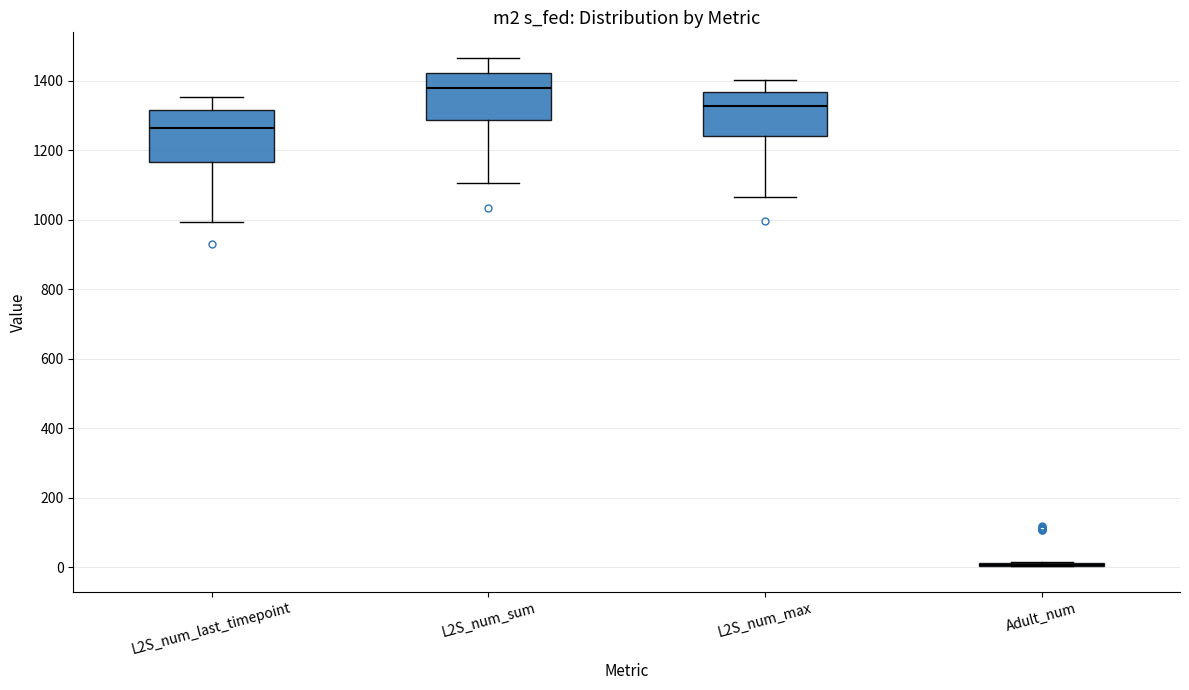

Reading left to right, read every box against the y-axis: the position of its median line, the range the box covers, and the ends of its whiskers. The values are not printed on the chart, so give them approximately, as read against the axis.

L2S_num_last_timepoint: median 1260, box 1160 to 1320, whiskers 1000 to 1360
L2S_num_sum: median 1380, box 1280 to 1420, whiskers 1100 to 1460
L2S_num_max: median 1320, box 1240 to 1360, whiskers 1060 to 1400
Adult_num: box collapsed to a line at 0, whiskers 0 to 20